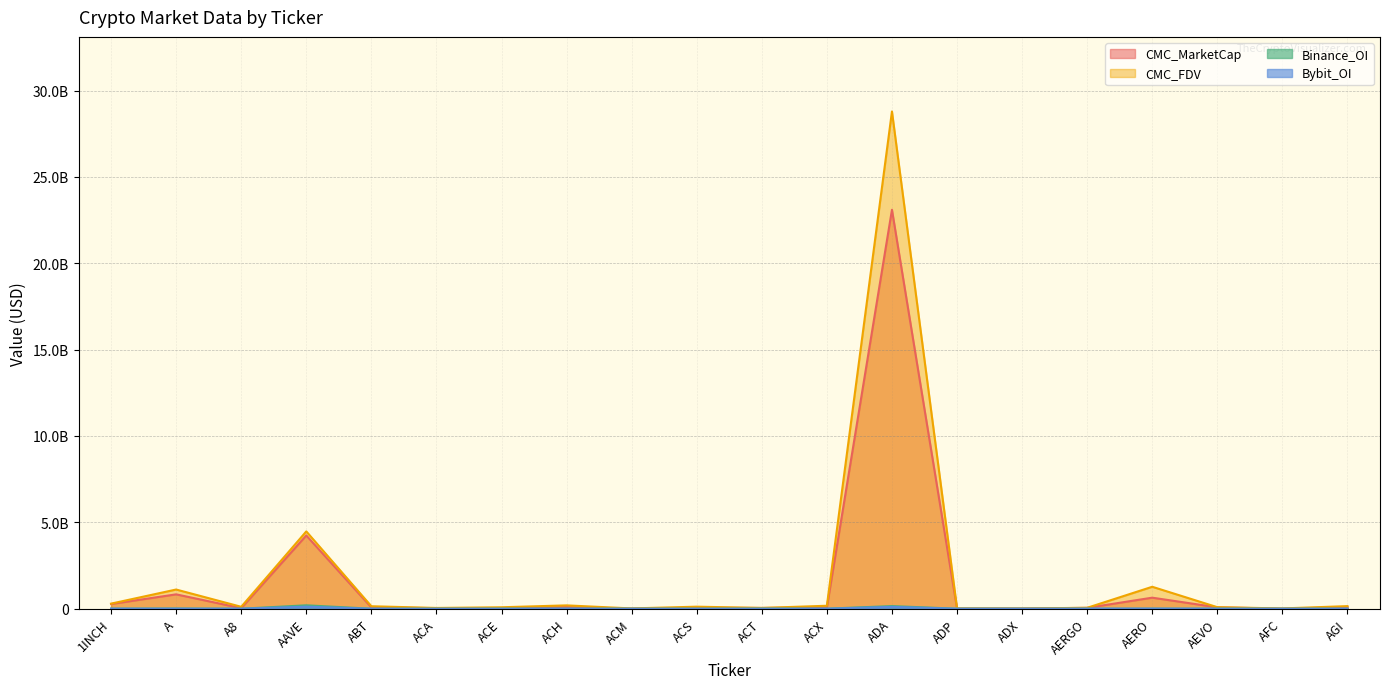

How many categories are shown in the chart?

20